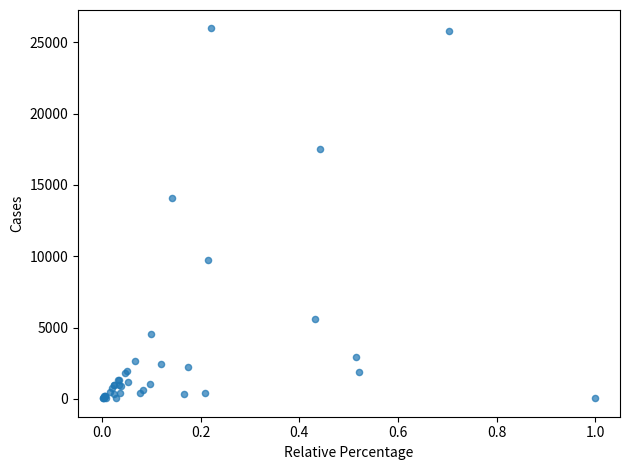

What Y value in the scatter plot is closest to 13002?

14049